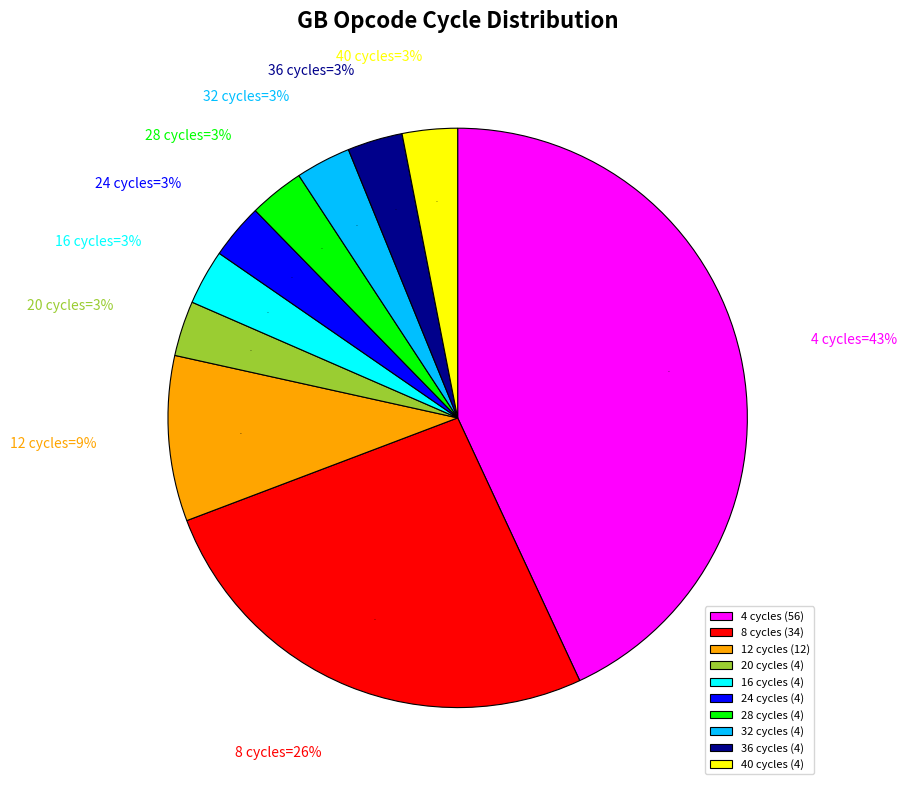

What percentage is the 40 slice, to the nearest percent?

3%